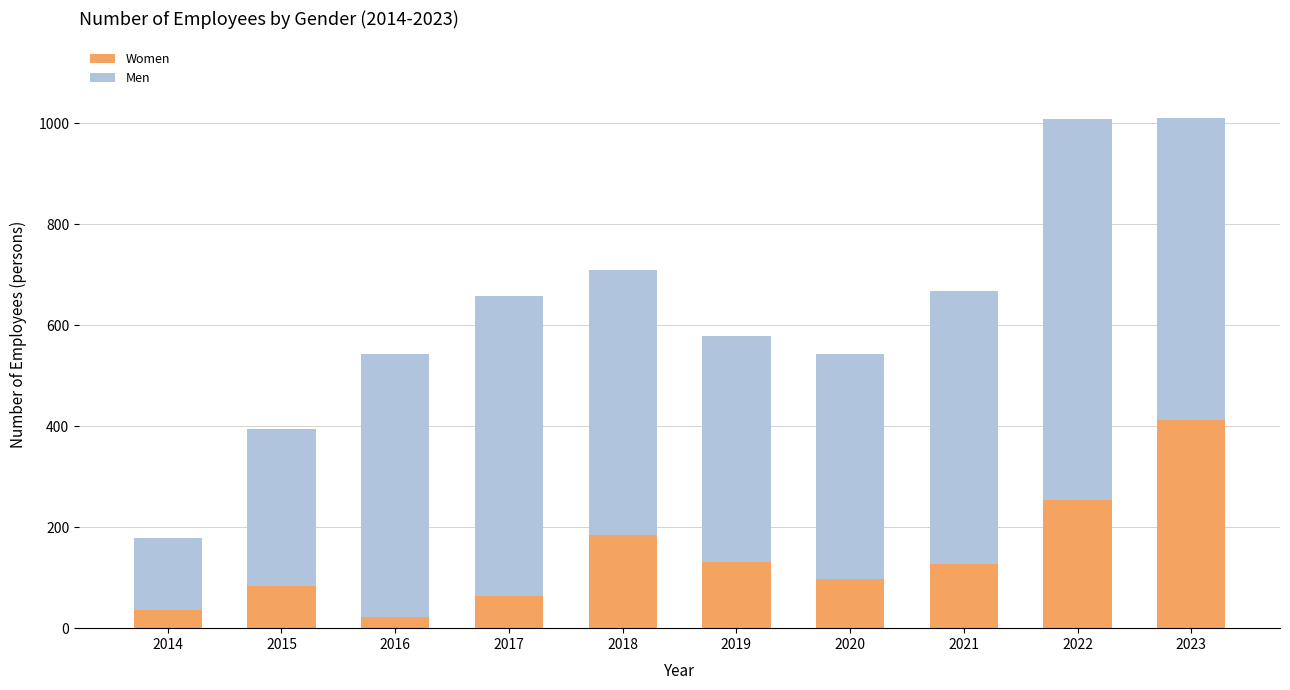

Are the bars grouped side by side (vs. stacked)?

No